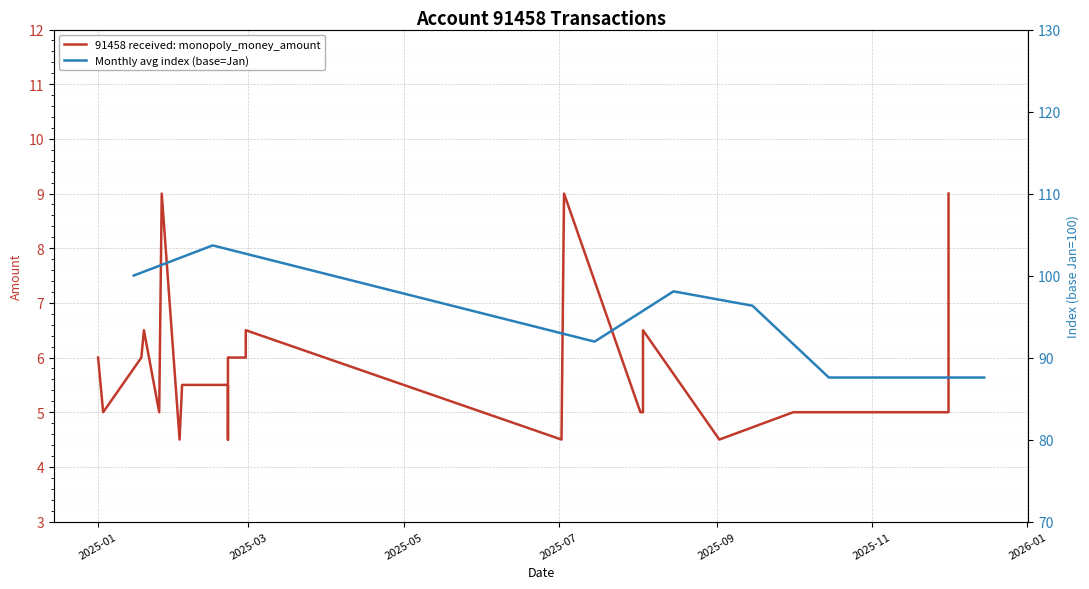

List the labels in order of value, smallest first.

2025-02-02, 2025-02-02, 2025-02-02, 2025-02-21, 2025-07-02, 2025-07-02, 2025-09-02, 2025-01-03, 2025-01-03, 2025-01-03, 2025-01-03, 2025-01-03, 2025-01-25, 2025-01-25, 2025-01-25, 2025-01-25, 2025-08-02, 2025-08-03, 2025-10-01, 2025-12-01, 2025-02-03, 2025-02-21, 2025-02-21, 2025-12-01, 2025-12-01, 2025-01-01, 2025-01-18, 2025-02-21, 2025-02-22, 2025-02-28, 2025-02-28, 2025-01-19, 2025-01-19, 2025-02-28, 2025-08-03, 2025-08-03, 2025-08-03, 2025-01-26, 2025-07-03, 2025-12-01